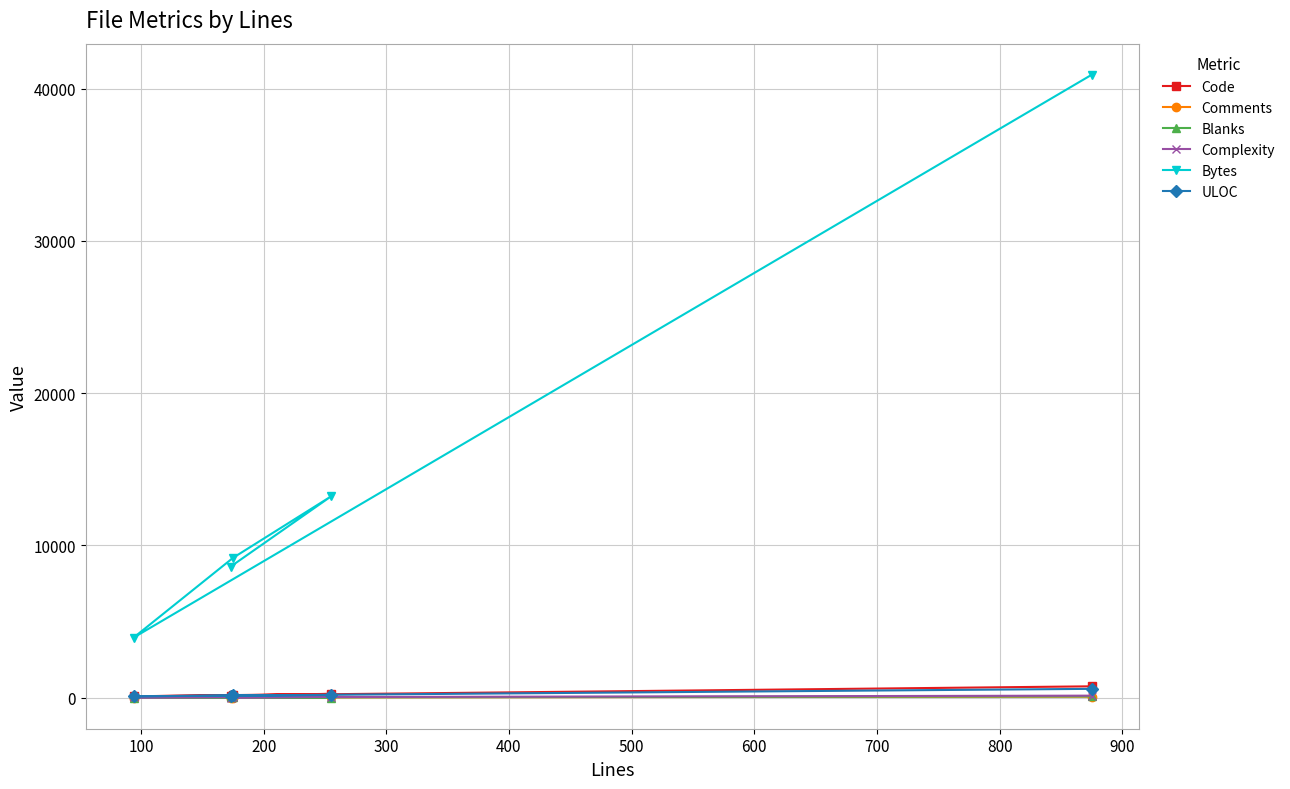

What is the difference between the maximum and second lowest values in the Code series?

608